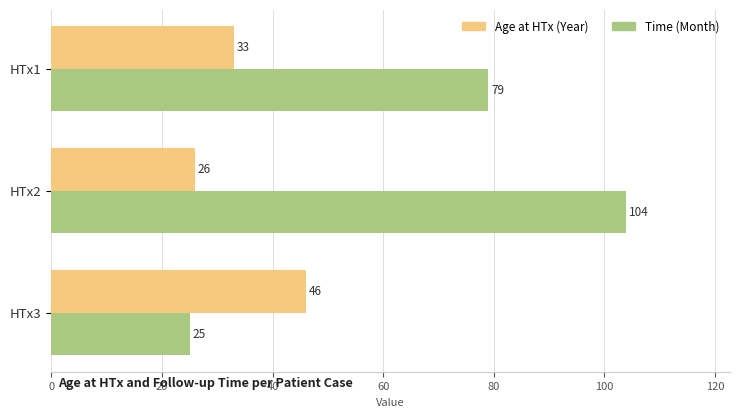

Count the Age at HTx (Year) values in the range 26 to 46.

3